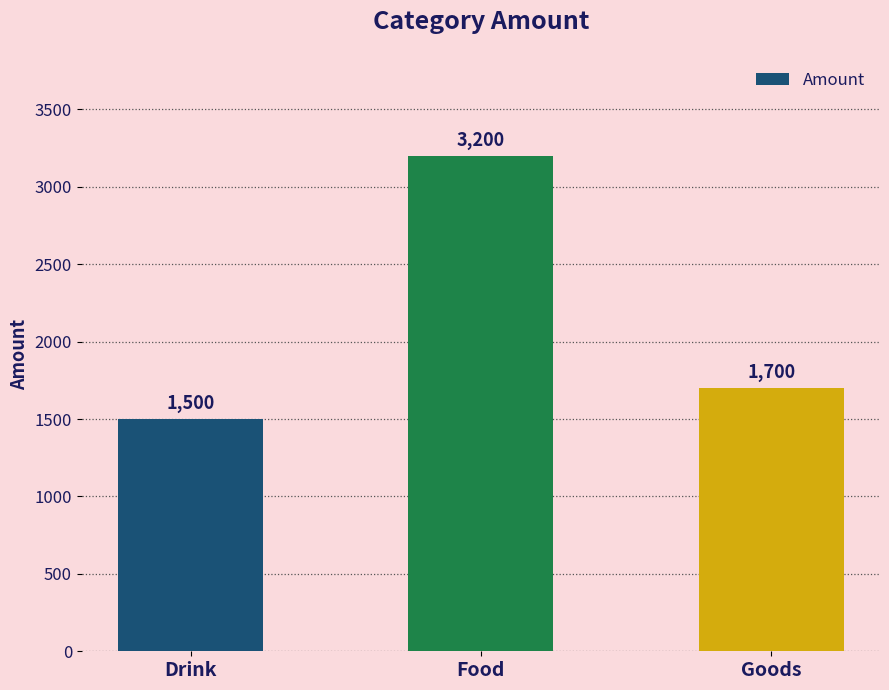

What is the sum of the values at Drink and Goods?

3200